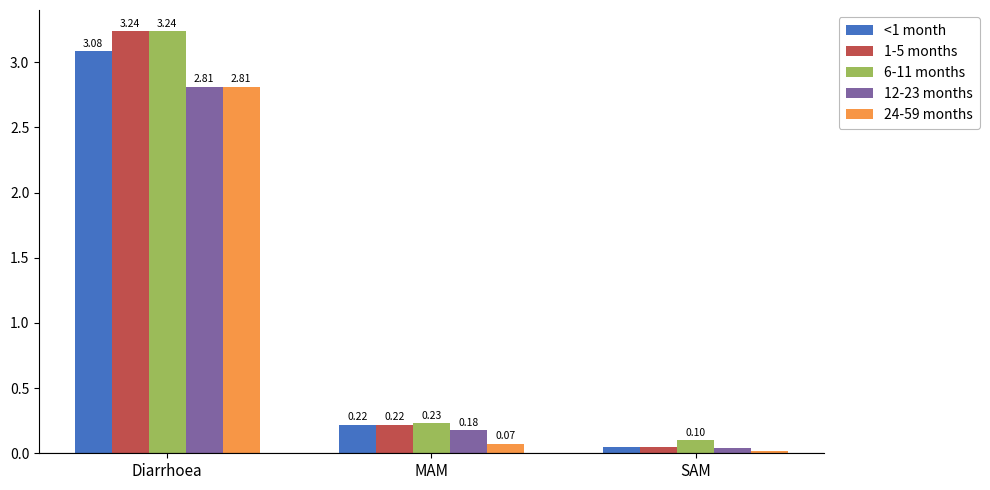

Which series has the widest spread of values?

1-5 months